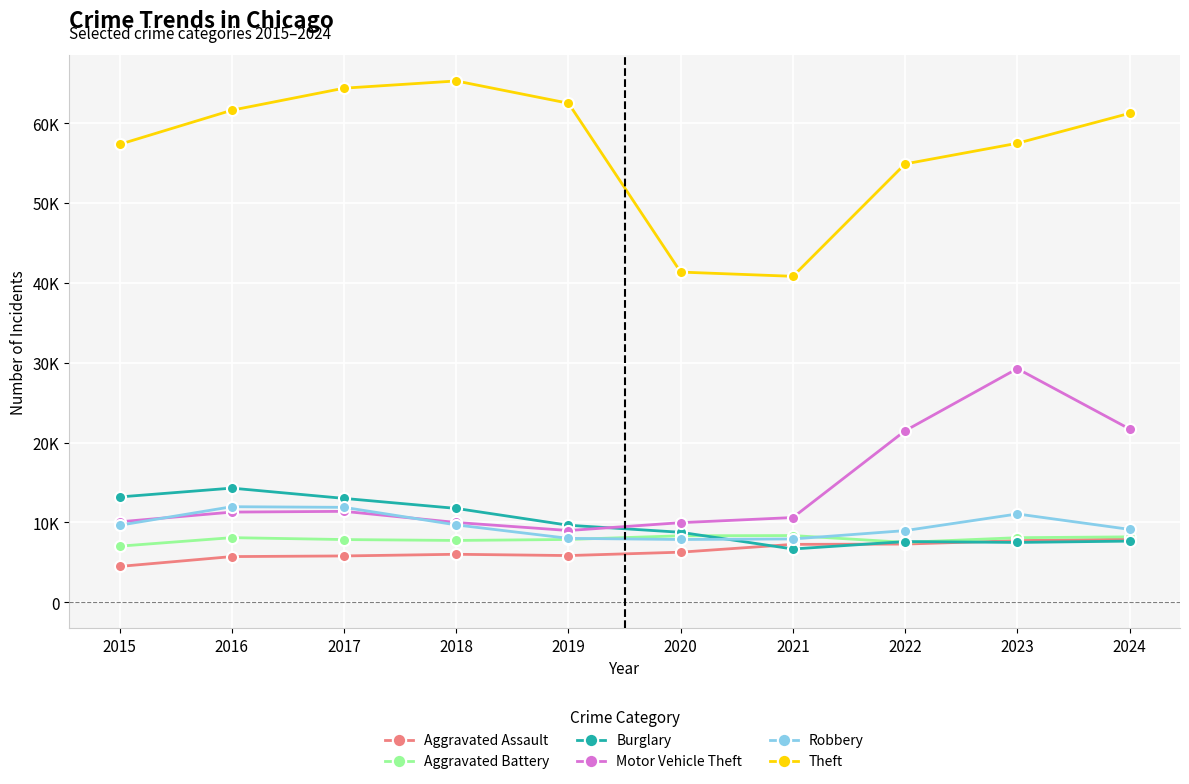

What is the minimum value for Motor Vehicle Theft?

8978